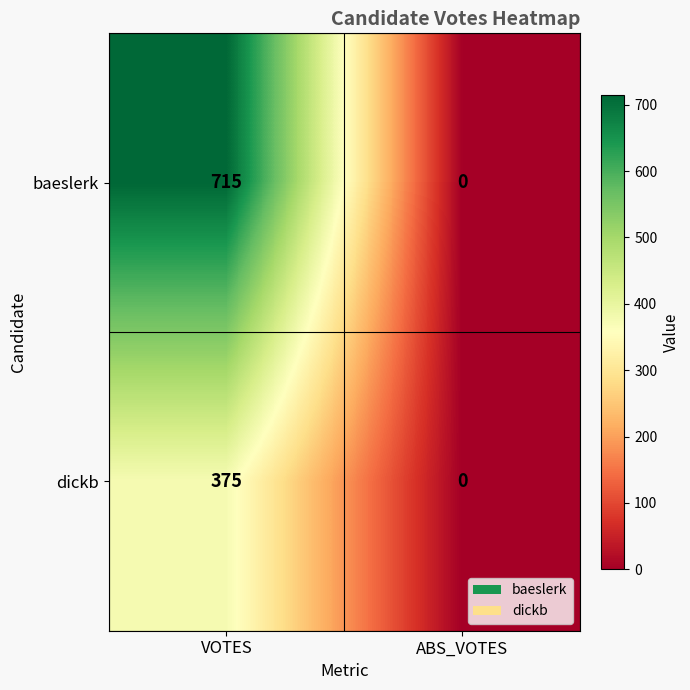

Count the number of data series in this chart.

2